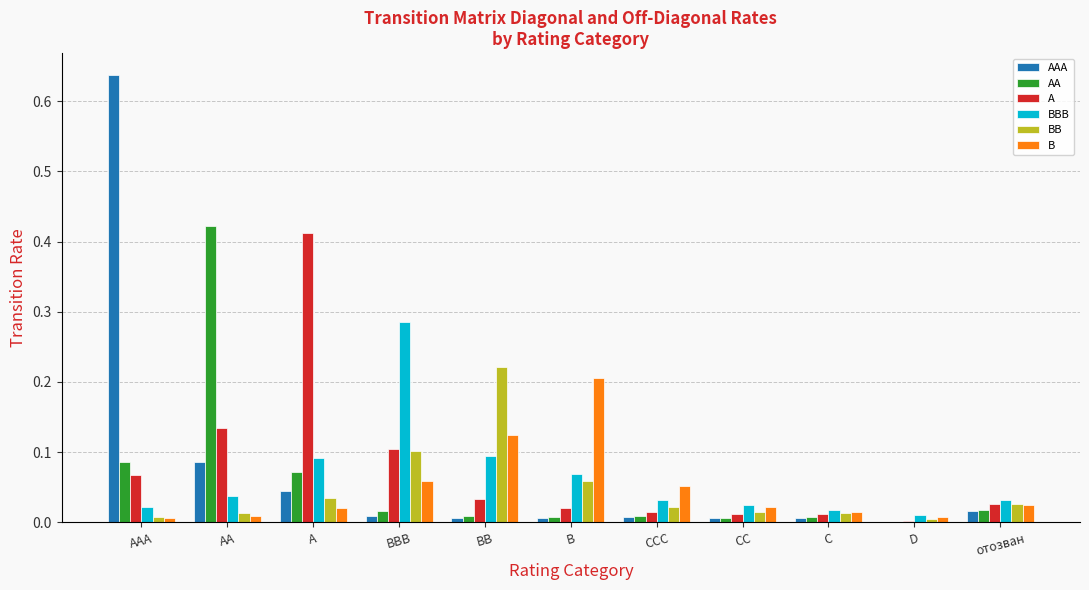

Is the value of A at BBB greater than the value of AA at C?

Yes